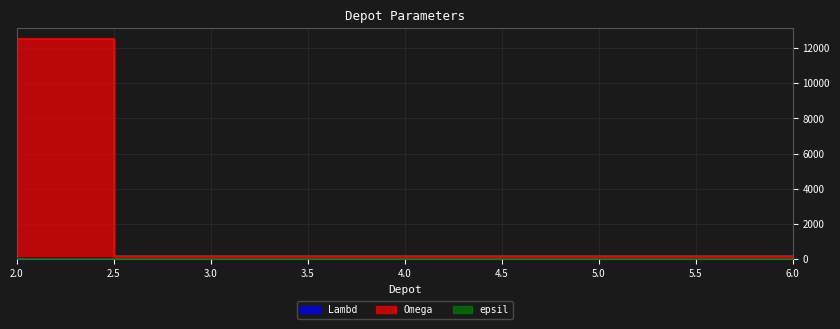

Read the Omega value at 3, to the nearest 50.

200